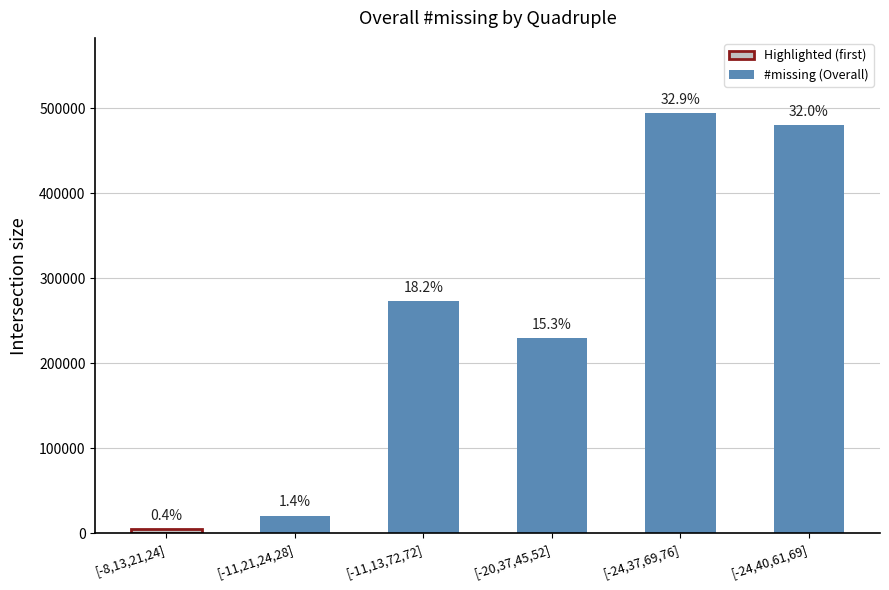

What position from the left is [-24,37,69,76]?

5